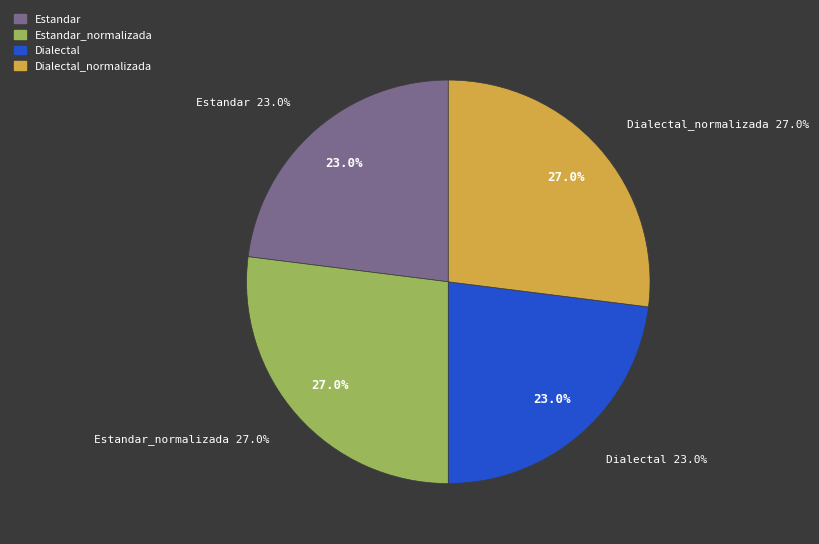

What is the ratio of the value at Dialectal_normalizada to the value at Estandar_normalizada?

1.0